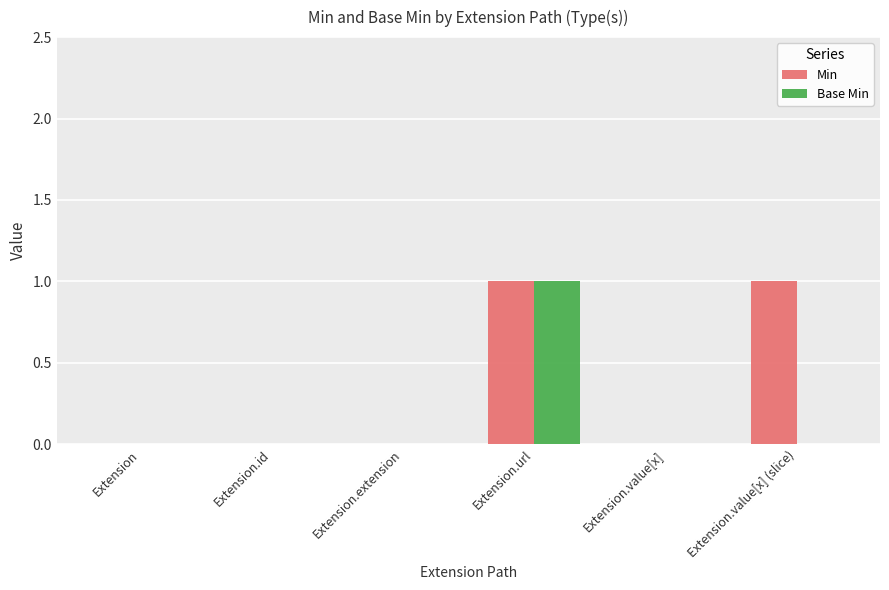

Is it true that Base Min equals 0 at Extension?

True